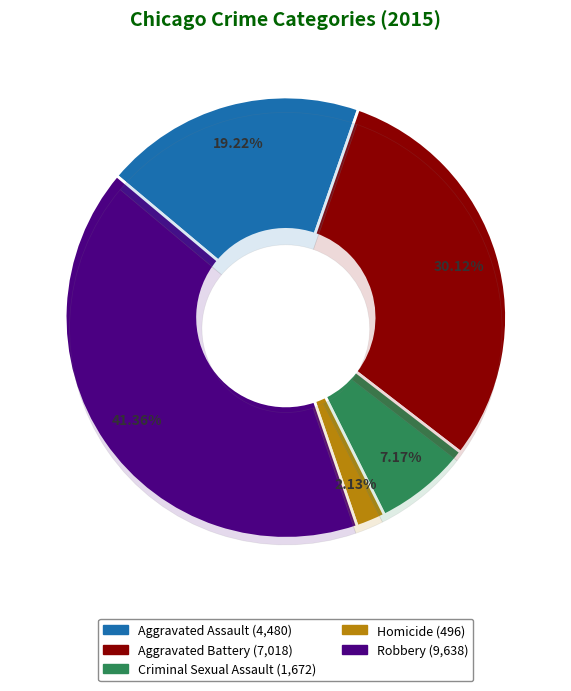

Rank the categories by value from lowest to highest.

Homicide, Criminal Sexual Assault, Aggravated Assault, Aggravated Battery, Robbery